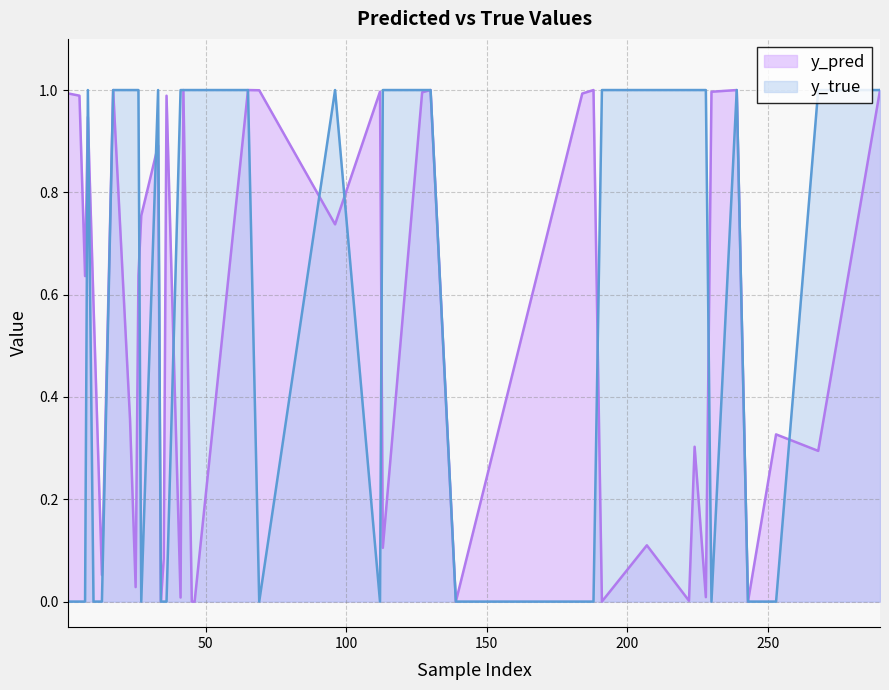

What is the highest value of the y_true series?

1.0